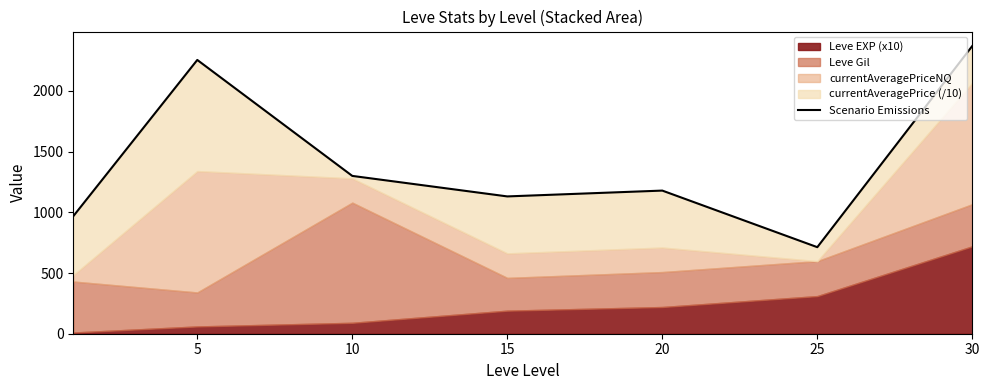

What is the sum of the values at 25 and 20?

1892.0